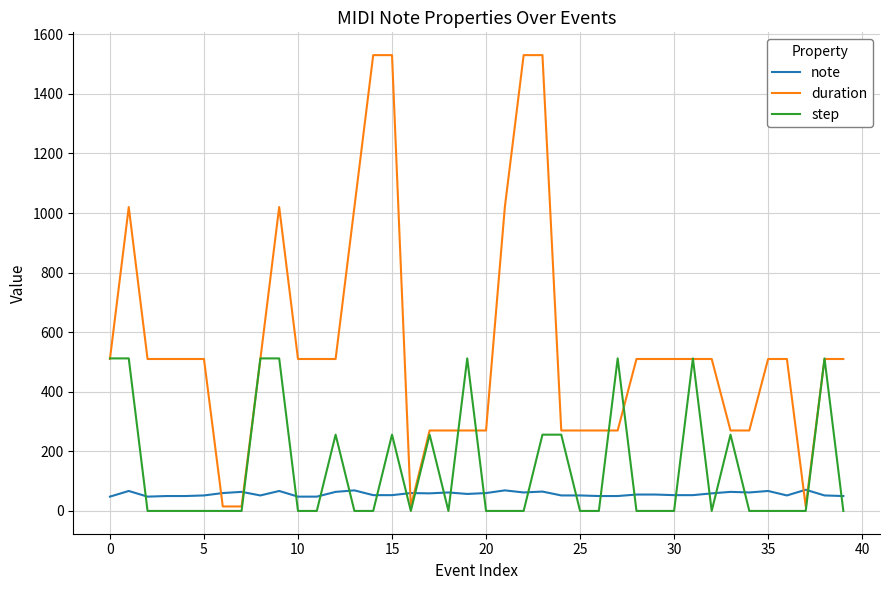

True or false: note and step cross at least once.

True